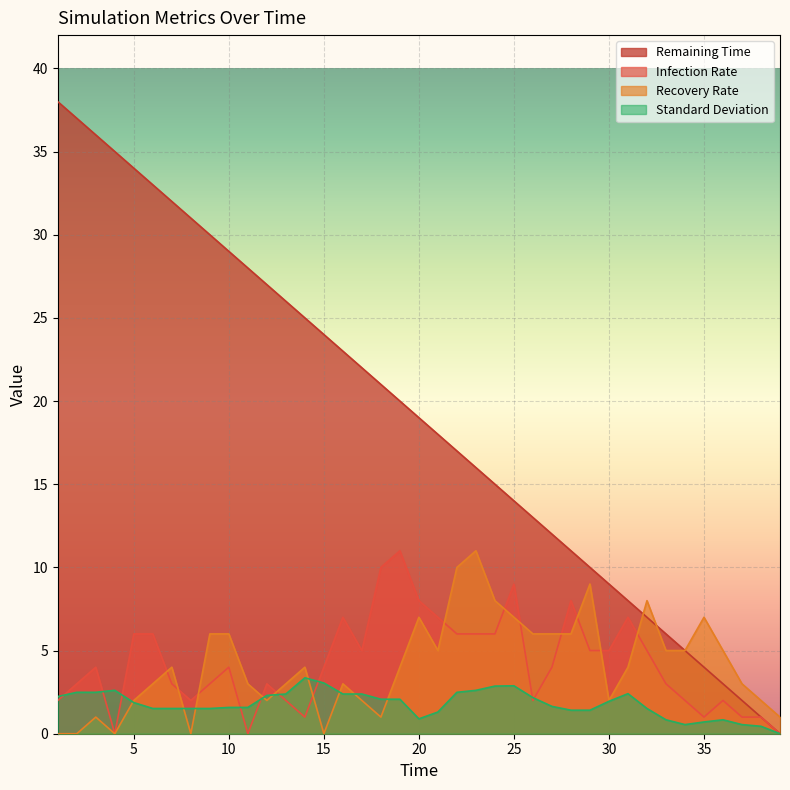

Between which two adjacent categories do Recovery Rate and Standard_Deviation first intersect?

4 and 5